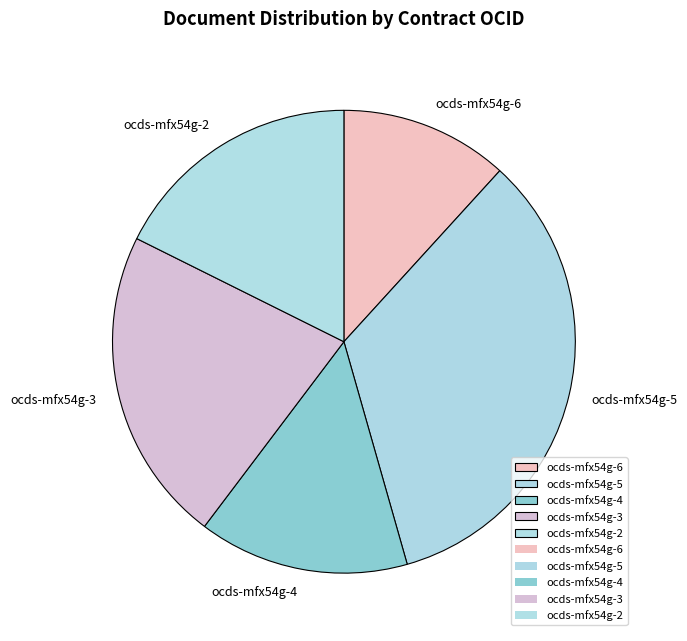

Rank the categories by value from lowest to highest.

ocds-mfx54g-6, ocds-mfx54g-4, ocds-mfx54g-2, ocds-mfx54g-3, ocds-mfx54g-5